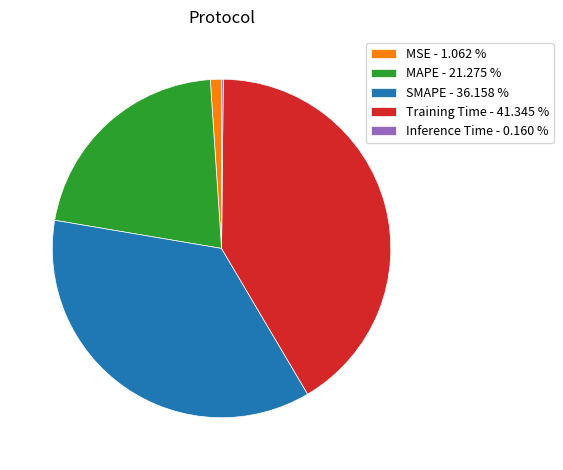

Do Training Time - 41.345 % and MSE - 1.062 % together represent more than half of the pie?

No